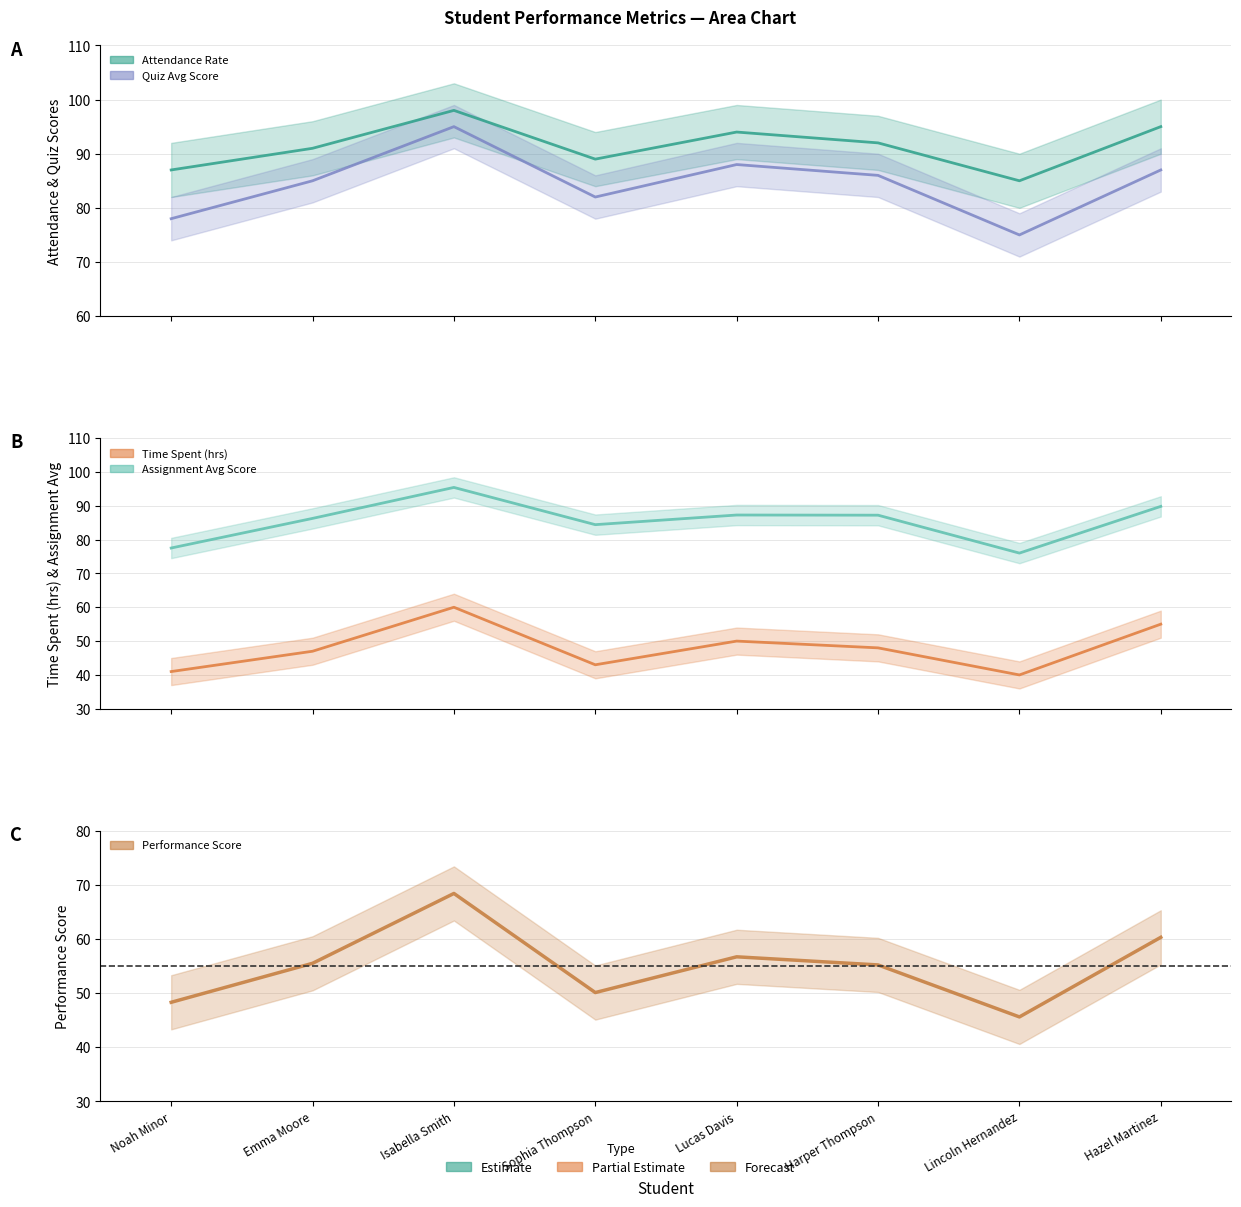

Is it true that Performance_Score equals 16.3 at Hazel Martinez?

False